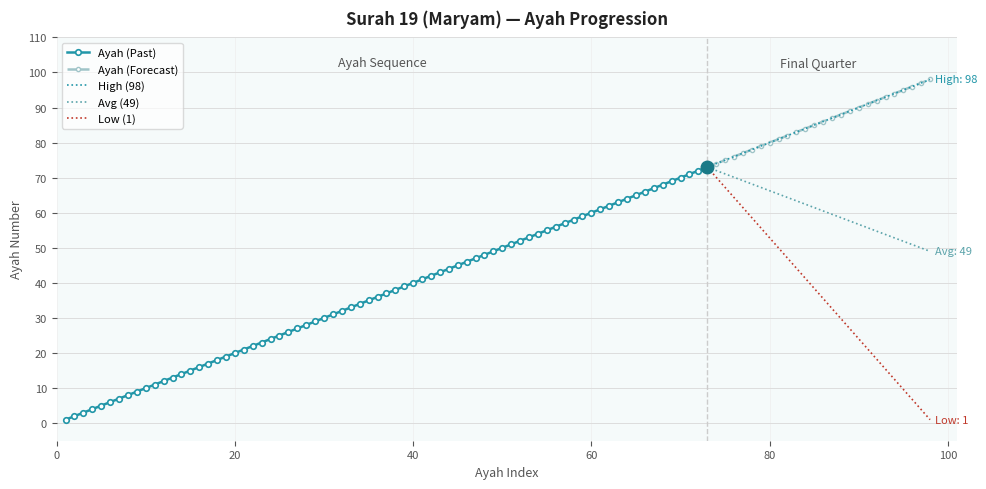

True or false: Ayah (Past) has a value of 14 at 40.

False